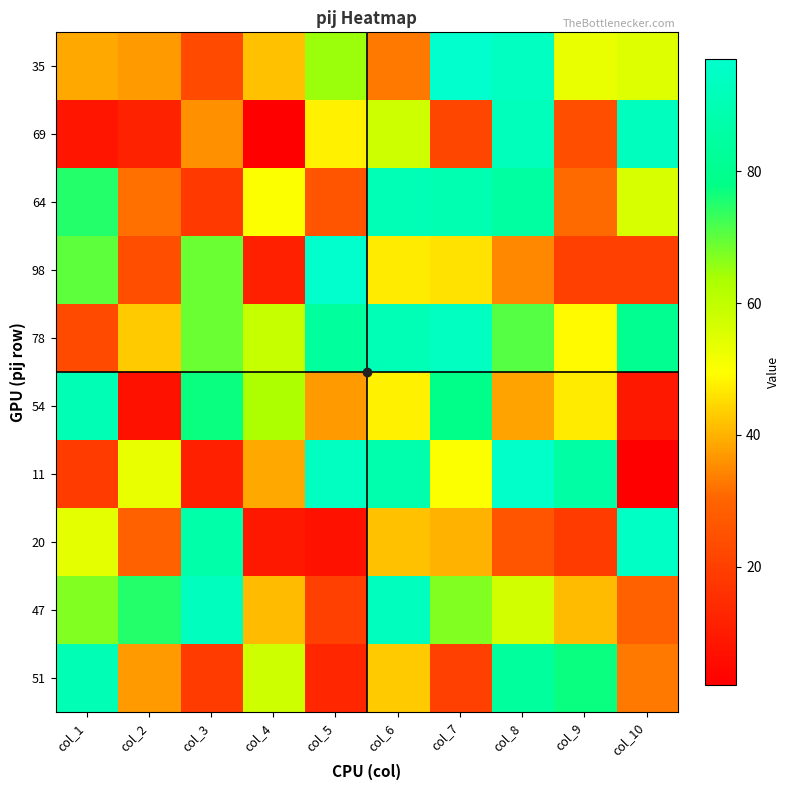

Reading left to right, transcribe all the data shown in this chart.

35: col_1=39	col_2=37	col_3=23	col_4=42	col_5=65	col_6=33	col_7=97	col_8=94	col_9=53	col_10=55
69: col_1=8	col_2=12	col_3=36	col_4=2	col_5=48	col_6=58	col_7=22	col_8=92	col_9=24	col_10=93
64: col_1=75	col_2=32	col_3=18	col_4=50	col_5=26	col_6=91	col_7=89	col_8=85	col_9=31	col_10=56
98: col_1=70	col_2=24	col_3=69	col_4=11	col_5=97	col_6=47	col_7=46	col_8=35	col_9=20	col_10=20
78: col_1=23	col_2=43	col_3=69	col_4=59	col_5=84	col_6=91	col_7=94	col_8=71	col_9=49	col_10=80
54: col_1=90	col_2=7	col_3=77	col_4=63	col_5=37	col_6=48	col_7=78	col_8=38	col_9=47	col_10=9
11: col_1=19	col_2=53	col_3=11	col_4=39	col_5=94	col_6=88	col_7=50	col_8=96	col_9=86	col_10=2
20: col_1=54	col_2=29	col_3=87	col_4=9	col_5=7	col_6=42	col_7=40	col_8=26	col_9=19	col_10=95
47: col_1=67	col_2=75	col_3=93	col_4=41	col_5=20	col_6=93	col_7=67	col_8=57	col_9=41	col_10=29
51: col_1=90	col_2=37	col_3=19	col_4=58	col_5=13	col_6=43	col_7=20	col_8=84	col_9=77	col_10=33